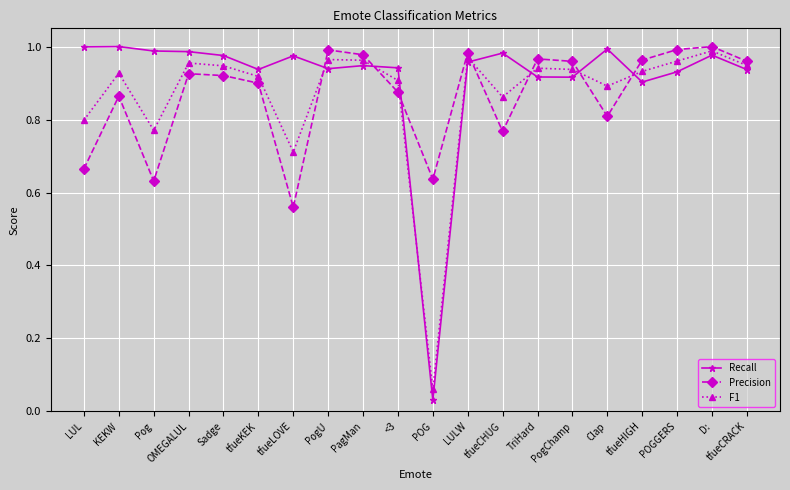

True or false: Recall and F1 cross at least once.

True